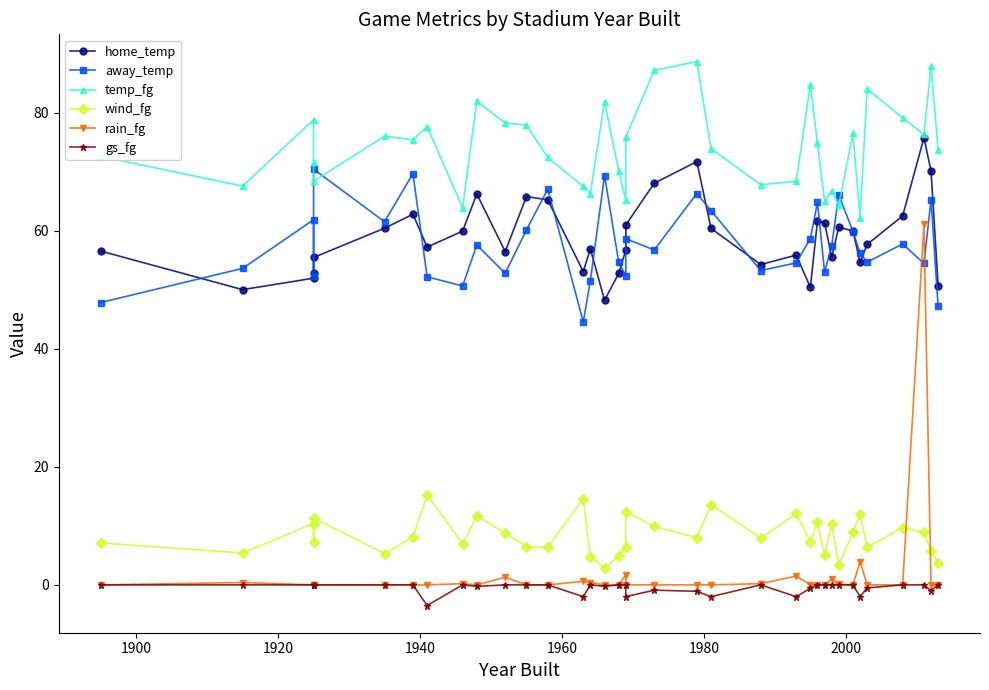

Is it true that wind_fg equals 1.8 at 16?

False